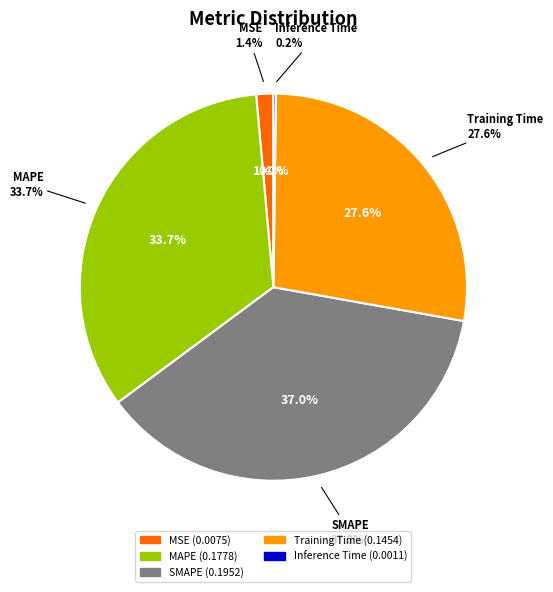

What percentage is NOT represented by MSE?

98.6%